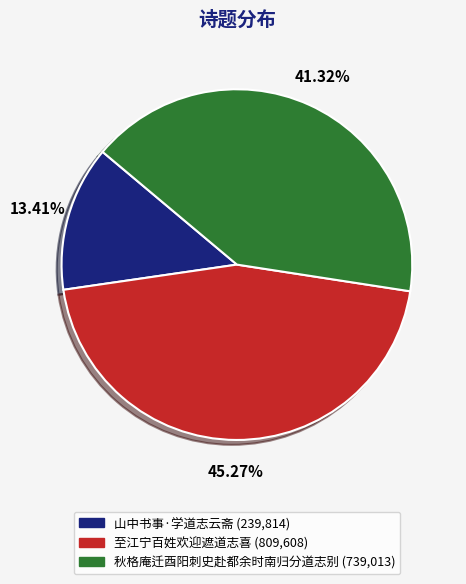

True or false: 至江宁百姓欢迎遮道志喜 accounts for 54% of the total.

False